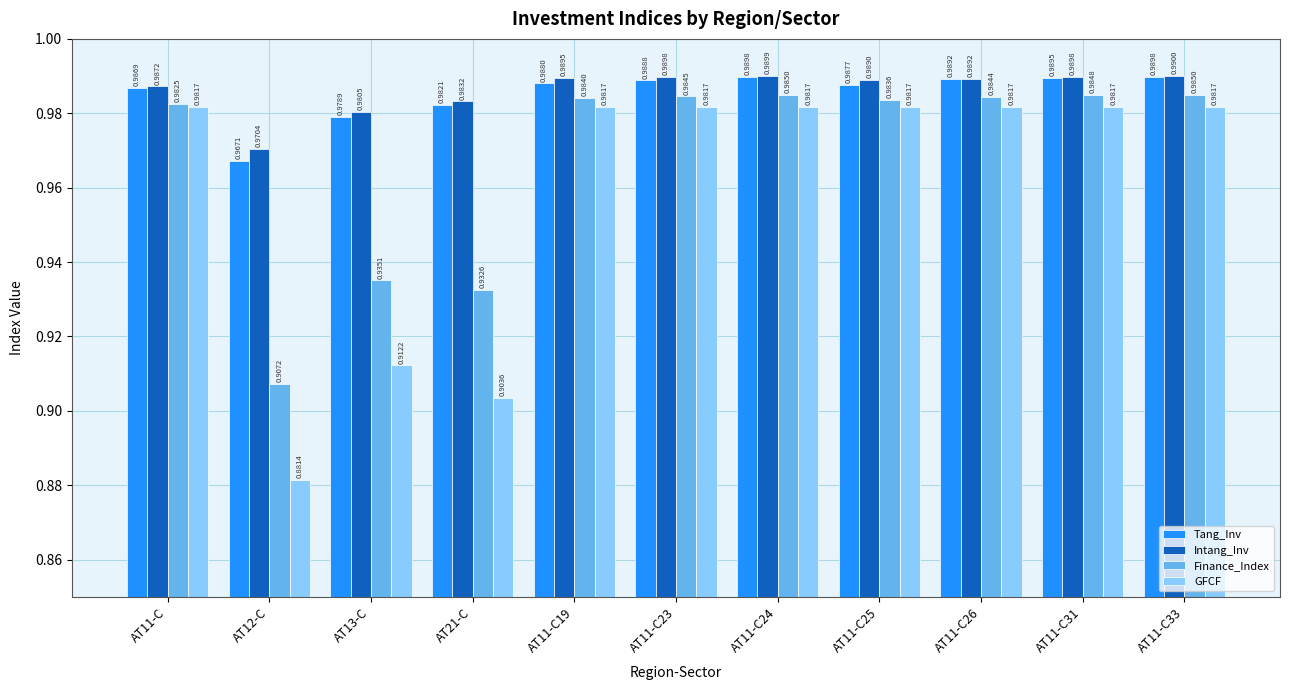

At AT11-C25, list the series in order from largest to smallest.

Intang_Inv, Tang_Inv, Finance_Index, GFCF